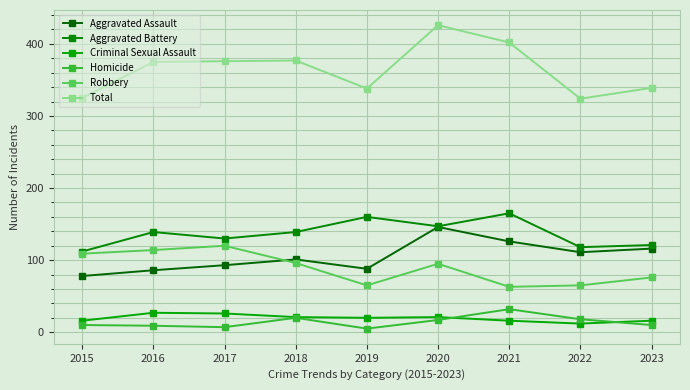

Rank the series at 2017 from lowest to highest value.

Homicide, Criminal Sexual Assault, Aggravated Assault, Robbery, Aggravated Battery, Total